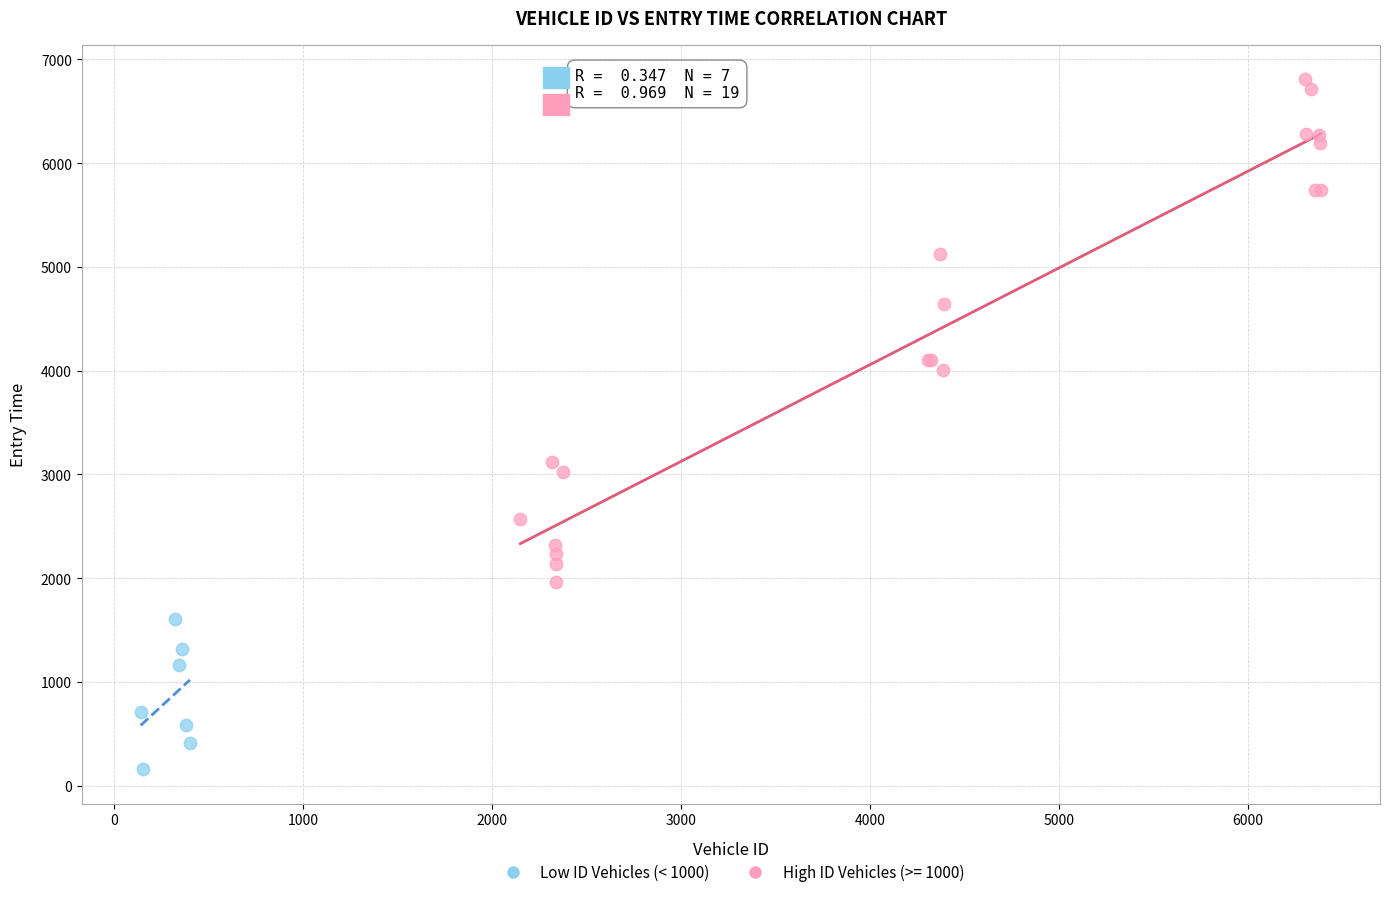

Which series contains the highest Y value?

High ID Vehicles (>= 1000)